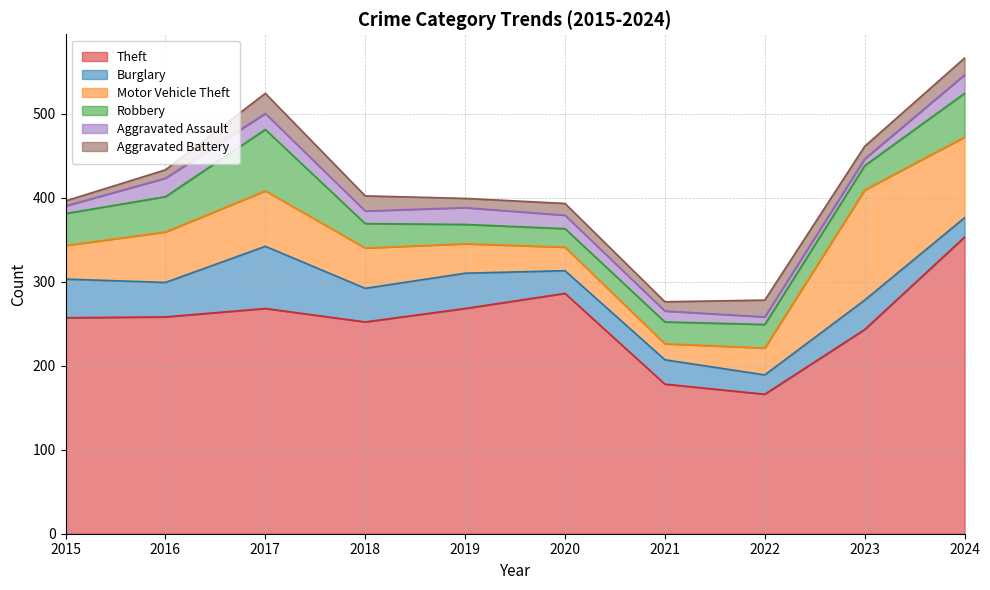

What is the greatest value displayed?

353